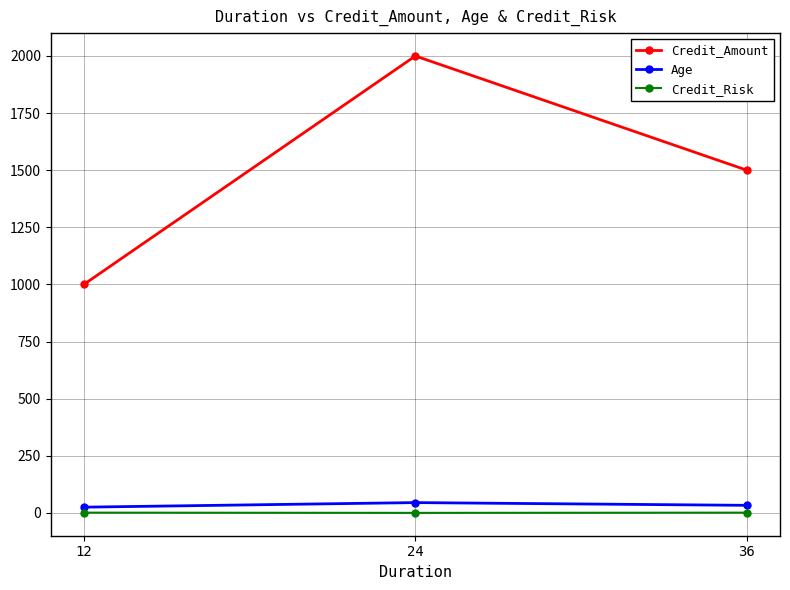

Count the Credit_Risk values in the range 0 to 1.

3